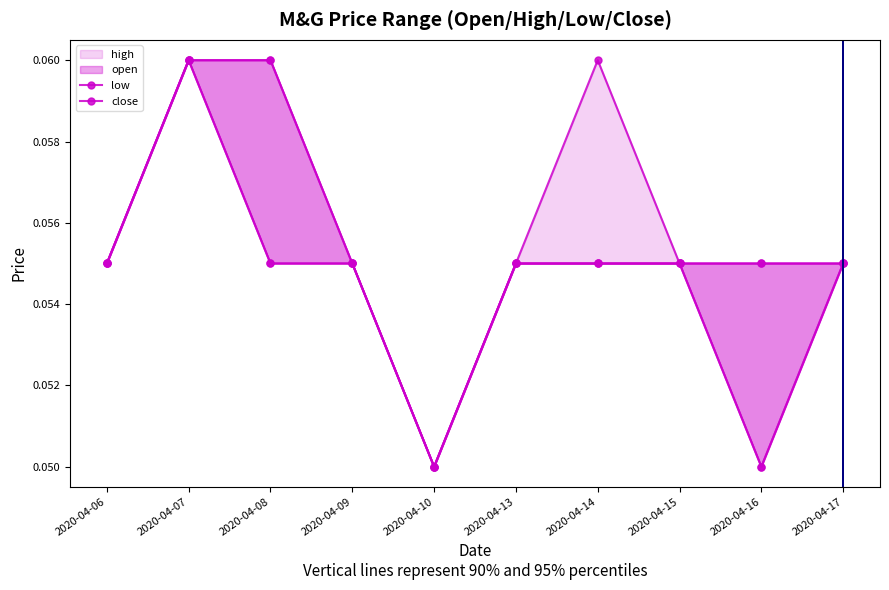

What is the total value across all series at 2020-04-08?

0.2